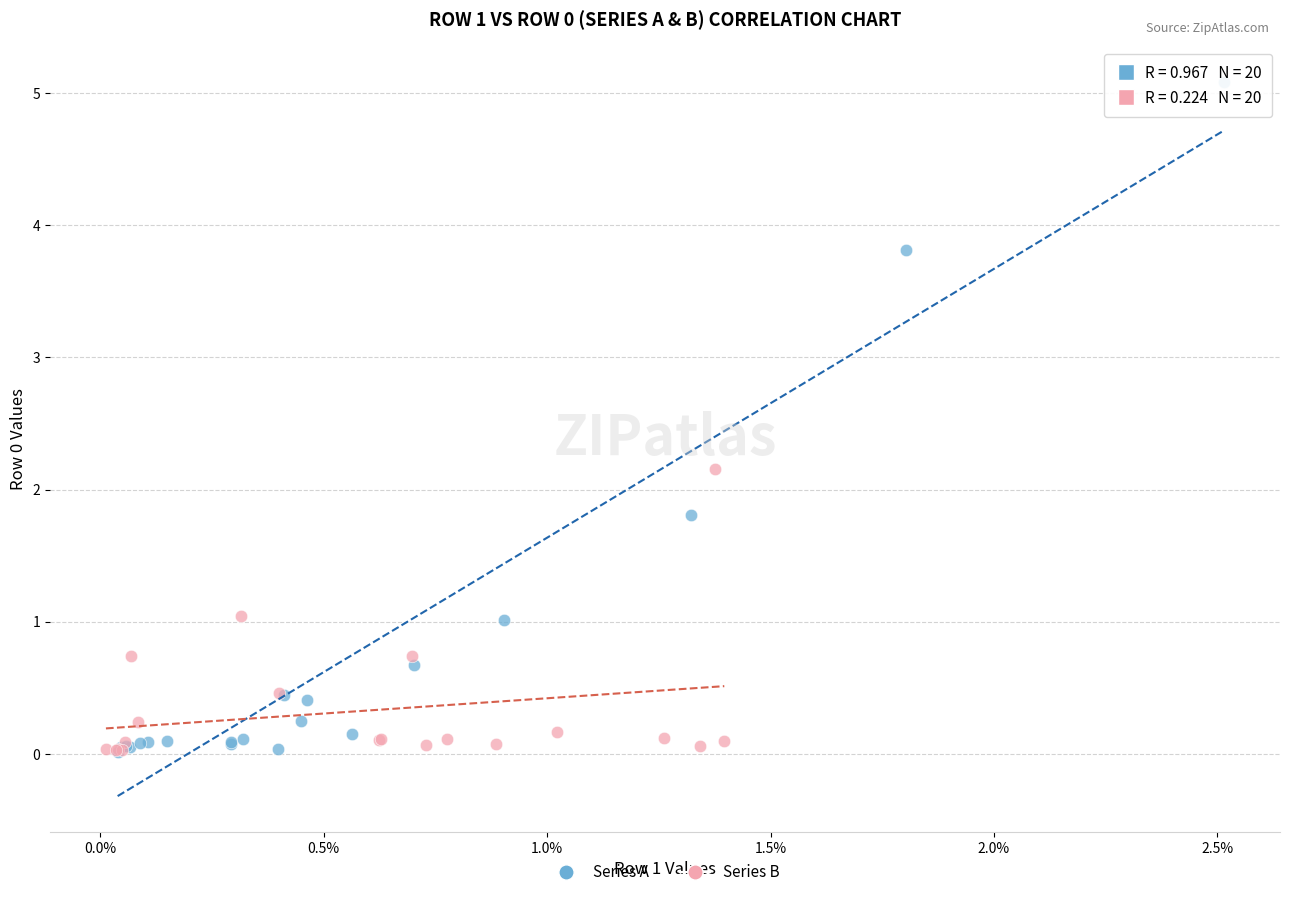

Which series has the largest Y range (max minus min)?

Series A